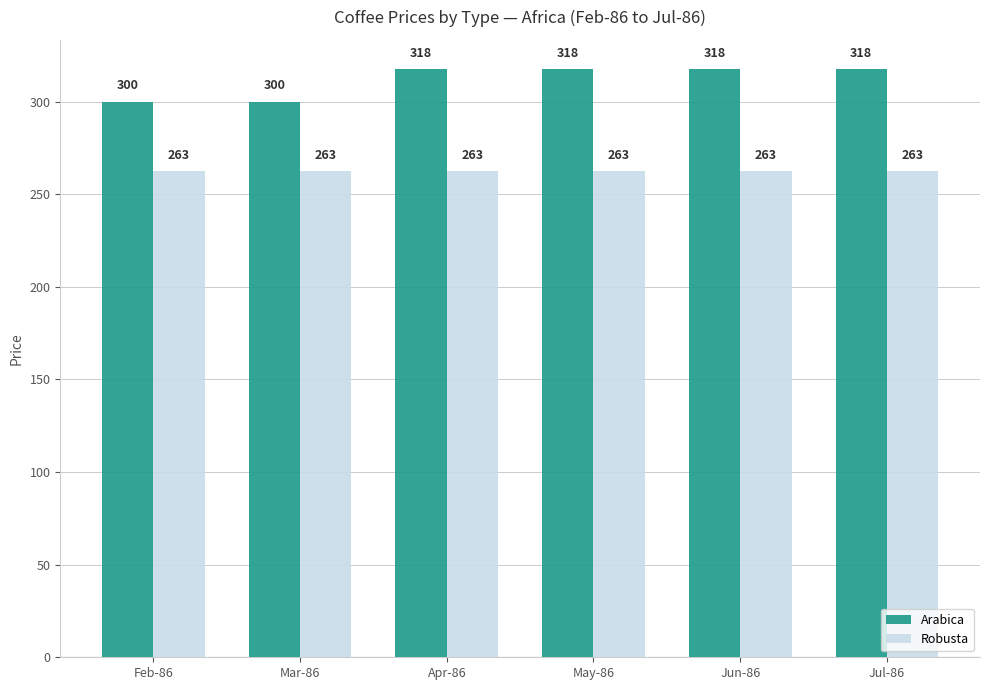

List the series in order of their peak value, highest first.

Arabica, Robusta